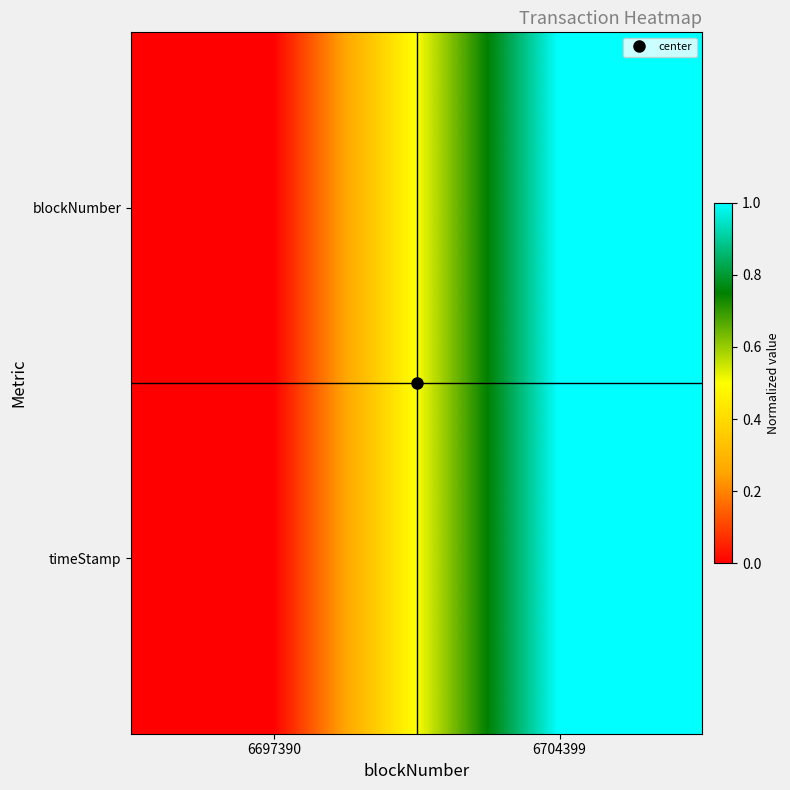

At how many categories does at least one series exceed 0?

1